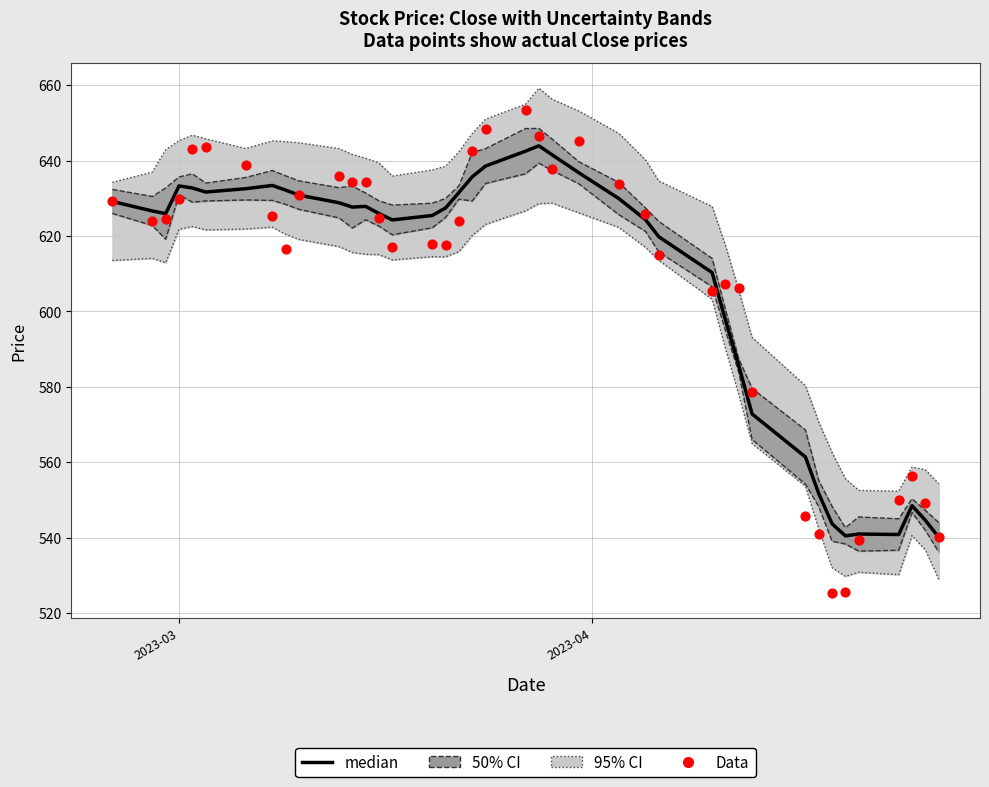

At how many categories does at least one series exceed 588?

30